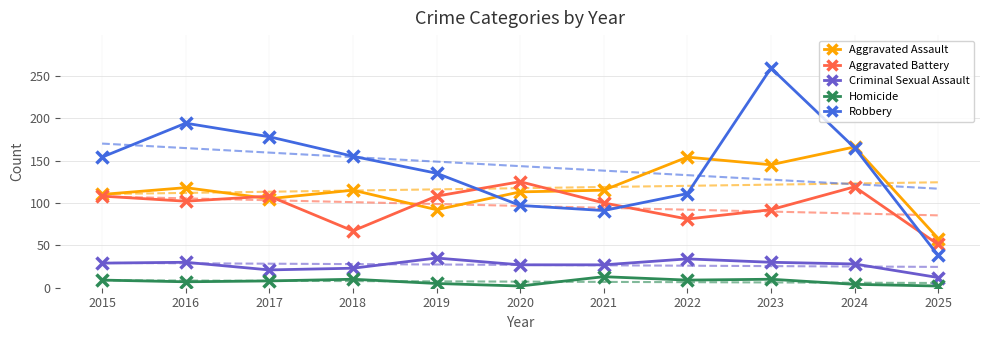

Which series reaches the minimum Y coordinate?

Homicide